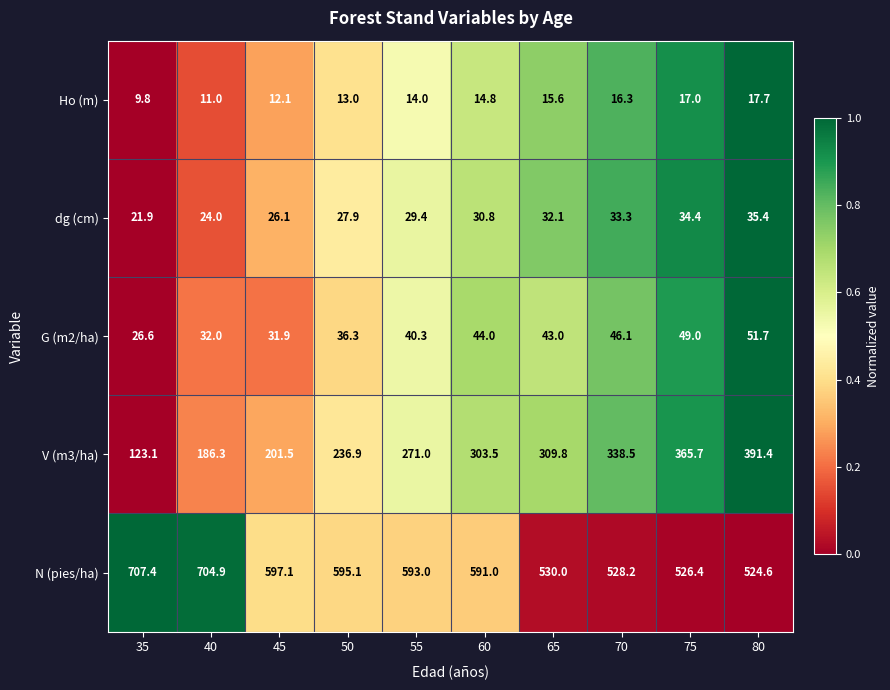

What is the average value of the dg (cm) series?

29.5